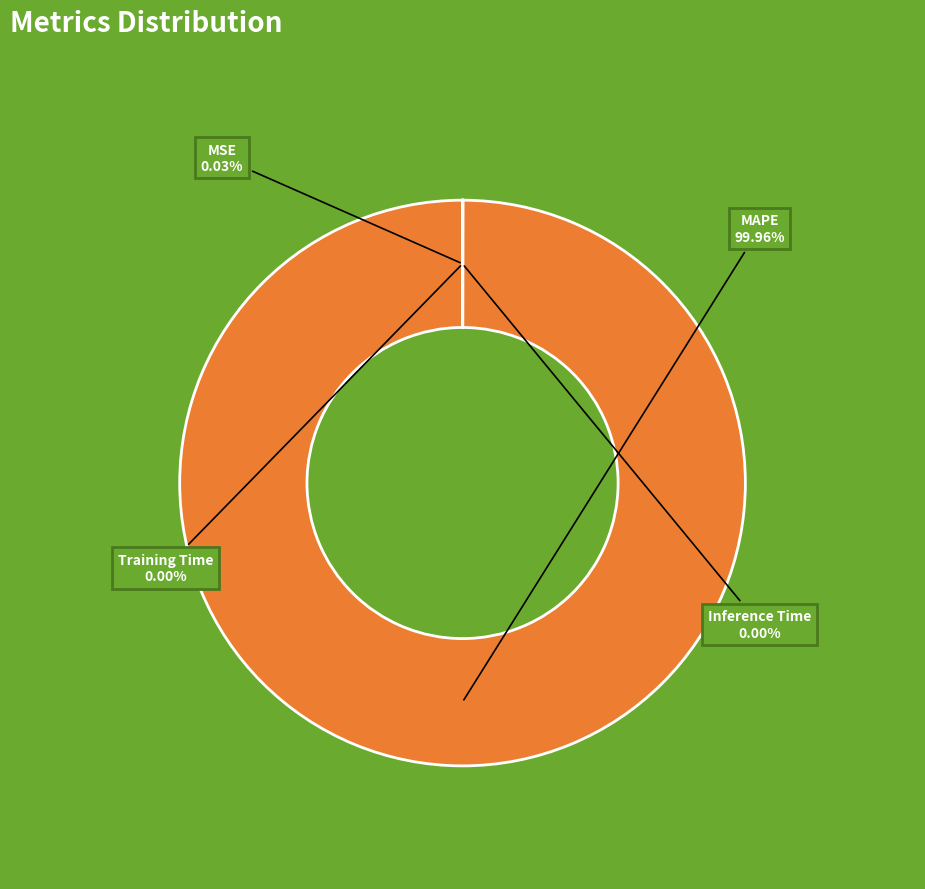

Which slice is the largest?

MAPE